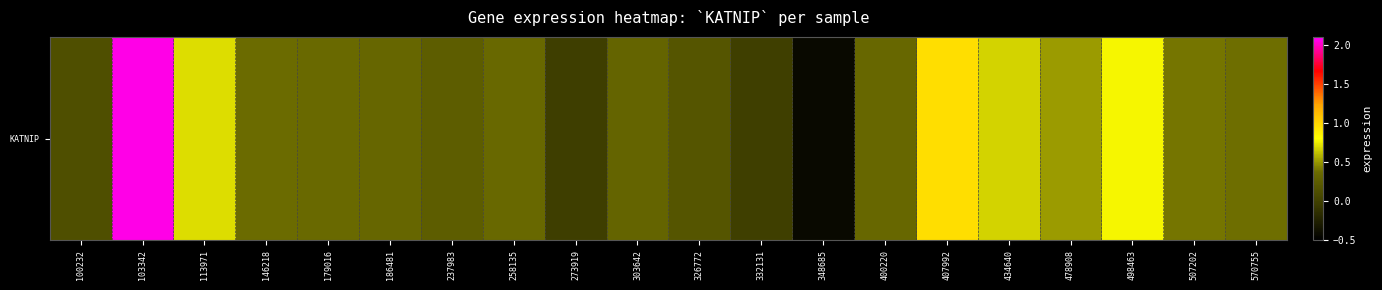

How many negative values are there?

3